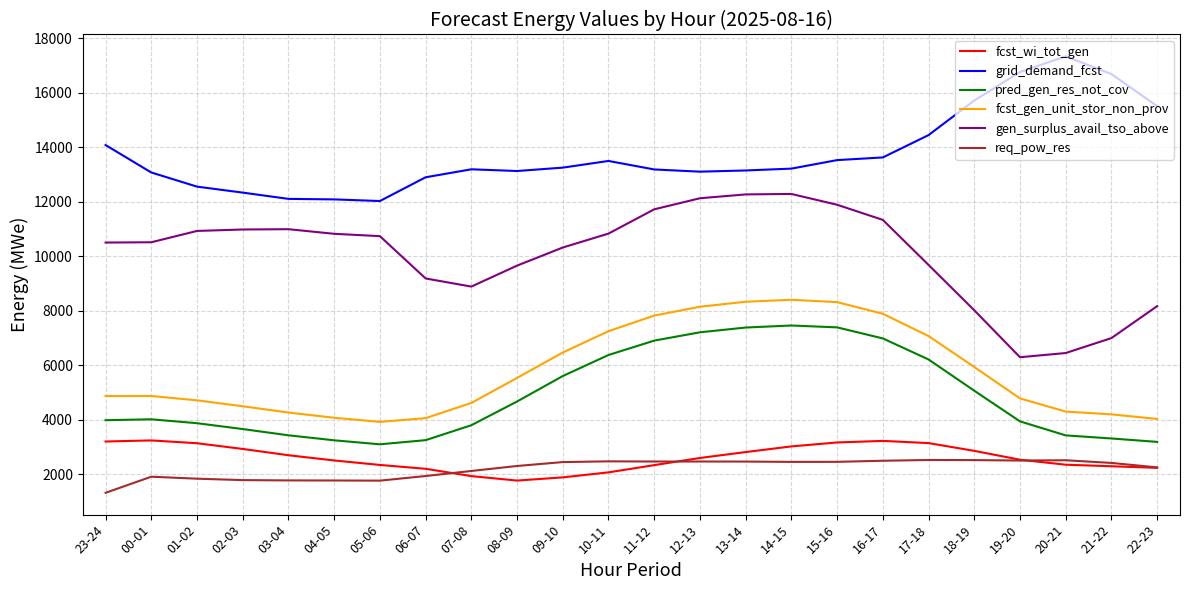

How many values in the grid_demand_fcst series are below 13217?

12